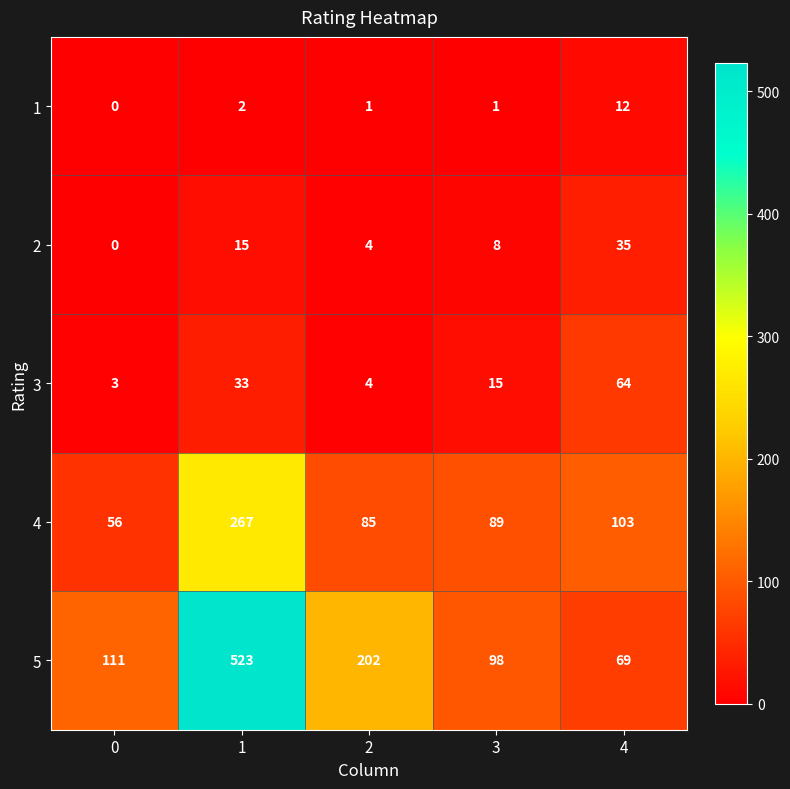

At how many categories does at least one series exceed 227?

1